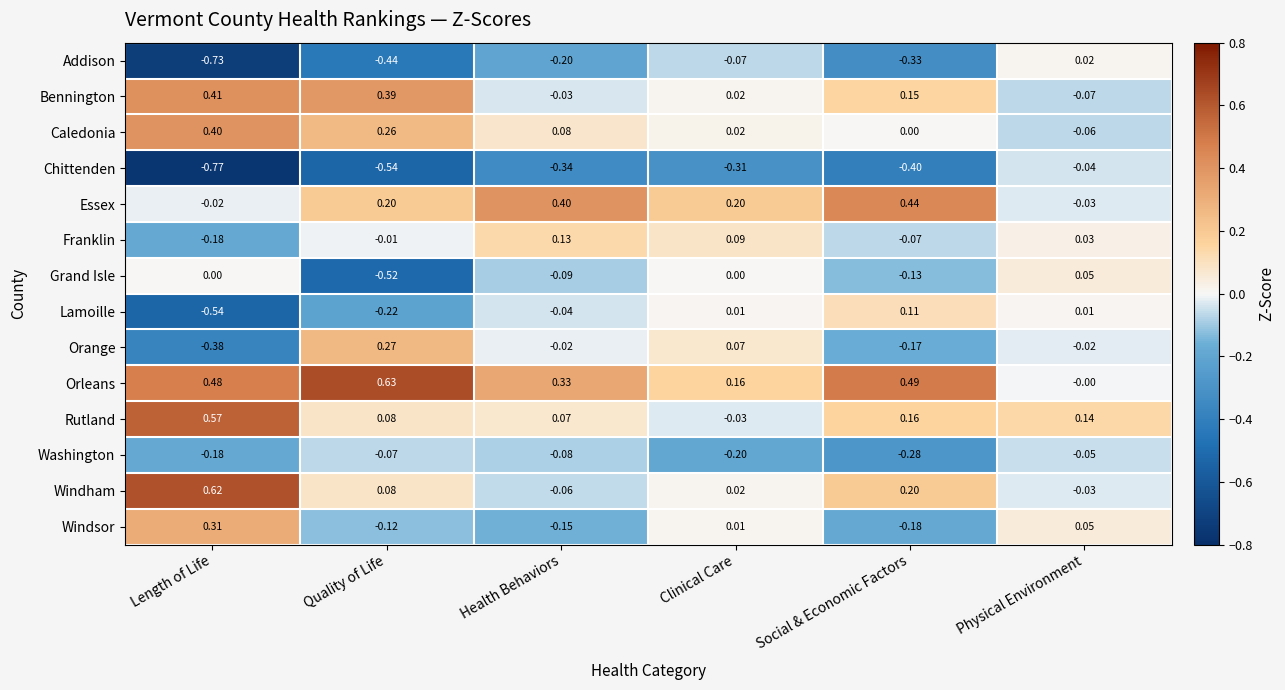

Which series has the widest spread of values?

Addison